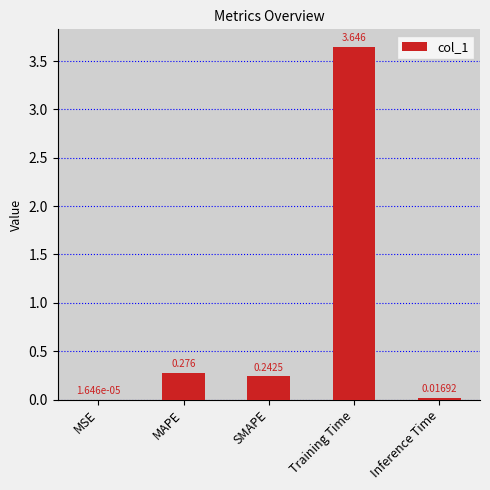

At which category does the chart reach its peak across all series?

Training Time